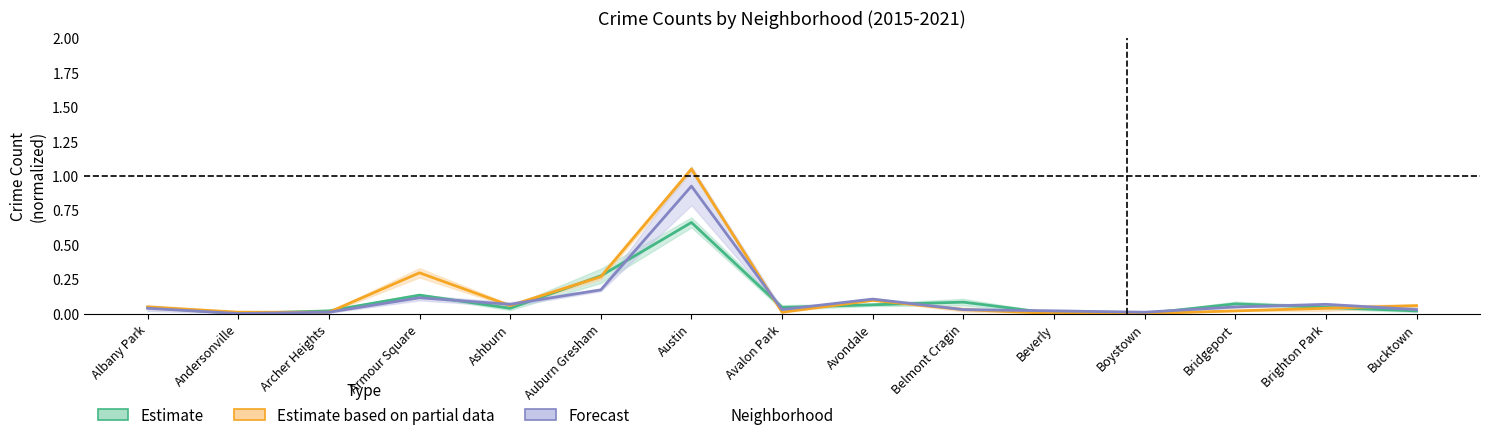

Between Armour Square and Bucktown, which series saw the biggest shift?

Estimate based on partial data